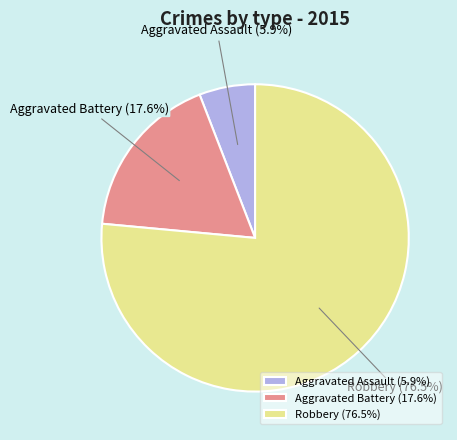

To the nearest percent, what percentage of the pie is Aggravated Battery?

18%